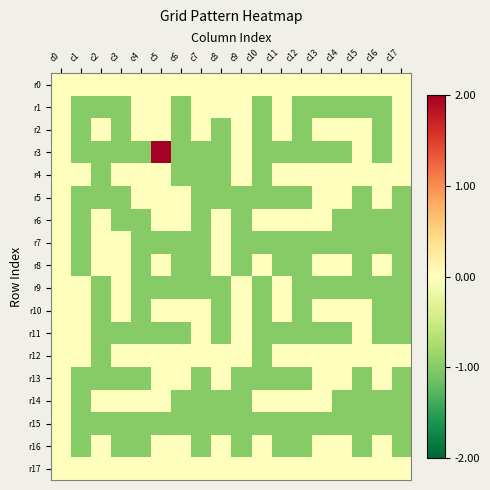

Reading left to right, list all the values displayed in this chart.

r0: c0=0	c1=0	c2=0	c3=0	c4=0	c5=0	c6=0	c7=0	c8=0	c9=0	c10=0	c11=0	c12=0	c13=0	c14=0	c15=0	c16=0	c17=0
r1: c0=0	c1=-1	c2=-1	c3=-1	c4=0	c5=0	c6=-1	c7=0	c8=0	c9=0	c10=-1	c11=0	c12=-1	c13=-1	c14=-1	c15=-1	c16=-1	c17=0
r2: c0=0	c1=-1	c2=0	c3=-1	c4=0	c5=0	c6=-1	c7=0	c8=-1	c9=0	c10=-1	c11=0	c12=-1	c13=0	c14=0	c15=0	c16=-1	c17=0
r3: c0=0	c1=-1	c2=-1	c3=-1	c4=-1	c5=2	c6=-1	c7=-1	c8=-1	c9=0	c10=-1	c11=-1	c12=-1	c13=-1	c14=-1	c15=0	c16=-1	c17=0
r4: c0=0	c1=0	c2=-1	c3=0	c4=0	c5=0	c6=-1	c7=-1	c8=-1	c9=0	c10=-1	c11=0	c12=0	c13=0	c14=0	c15=0	c16=0	c17=0
r5: c0=0	c1=-1	c2=-1	c3=-1	c4=0	c5=0	c6=0	c7=-1	c8=-1	c9=-1	c10=-1	c11=-1	c12=-1	c13=0	c14=0	c15=-1	c16=0	c17=-1
r6: c0=0	c1=-1	c2=0	c3=-1	c4=-1	c5=0	c6=0	c7=-1	c8=0	c9=-1	c10=0	c11=0	c12=0	c13=0	c14=-1	c15=-1	c16=-1	c17=-1
r7: c0=0	c1=-1	c2=0	c3=0	c4=-1	c5=-1	c6=-1	c7=-1	c8=0	c9=-1	c10=-1	c11=-1	c12=-1	c13=-1	c14=-1	c15=-1	c16=-1	c17=-1
r8: c0=0	c1=-1	c2=0	c3=0	c4=-1	c5=0	c6=-1	c7=-1	c8=0	c9=-1	c10=0	c11=-1	c12=-1	c13=0	c14=0	c15=-1	c16=0	c17=-1
r9: c0=0	c1=0	c2=-1	c3=0	c4=-1	c5=-1	c6=-1	c7=-1	c8=-1	c9=0	c10=-1	c11=0	c12=-1	c13=-1	c14=-1	c15=-1	c16=-1	c17=-1
r10: c0=0	c1=0	c2=-1	c3=0	c4=-1	c5=0	c6=0	c7=0	c8=-1	c9=0	c10=-1	c11=0	c12=-1	c13=0	c14=0	c15=0	c16=-1	c17=-1
r11: c0=0	c1=0	c2=-1	c3=-1	c4=-1	c5=-1	c6=-1	c7=0	c8=-1	c9=0	c10=-1	c11=-1	c12=-1	c13=-1	c14=-1	c15=0	c16=-1	c17=-1
r12: c0=0	c1=0	c2=-1	c3=0	c4=0	c5=0	c6=0	c7=0	c8=0	c9=0	c10=-1	c11=0	c12=0	c13=0	c14=0	c15=0	c16=0	c17=0
r13: c0=0	c1=-1	c2=-1	c3=-1	c4=-1	c5=0	c6=0	c7=-1	c8=0	c9=-1	c10=-1	c11=-1	c12=-1	c13=0	c14=0	c15=-1	c16=0	c17=-1
r14: c0=0	c1=-1	c2=0	c3=0	c4=0	c5=0	c6=-1	c7=-1	c8=-1	c9=-1	c10=0	c11=0	c12=0	c13=0	c14=-1	c15=-1	c16=-1	c17=-1
r15: c0=0	c1=-1	c2=-1	c3=-1	c4=-1	c5=-1	c6=-1	c7=-1	c8=-1	c9=-1	c10=-1	c11=-1	c12=-1	c13=-1	c14=-1	c15=-1	c16=-1	c17=-1
r16: c0=0	c1=-1	c2=0	c3=-1	c4=-1	c5=0	c6=0	c7=-1	c8=0	c9=-1	c10=0	c11=-1	c12=-1	c13=0	c14=0	c15=-1	c16=0	c17=-1
r17: c0=0	c1=0	c2=0	c3=0	c4=0	c5=0	c6=0	c7=0	c8=0	c9=0	c10=0	c11=0	c12=0	c13=0	c14=0	c15=0	c16=0	c17=0